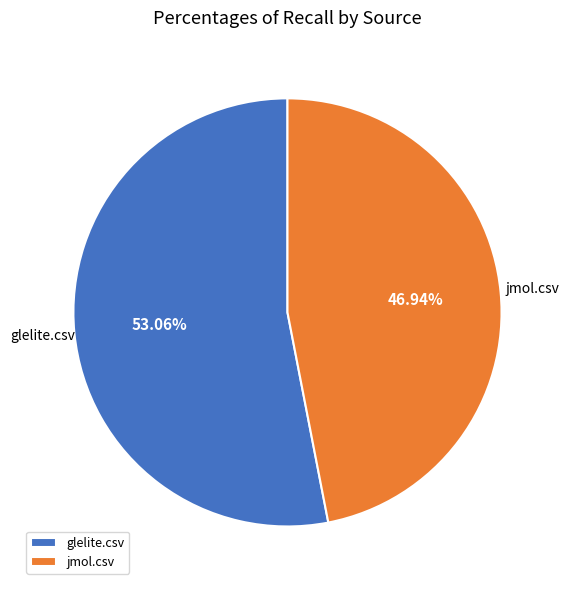

To the nearest percent, what percentage of the pie is glelite.csv?

53%